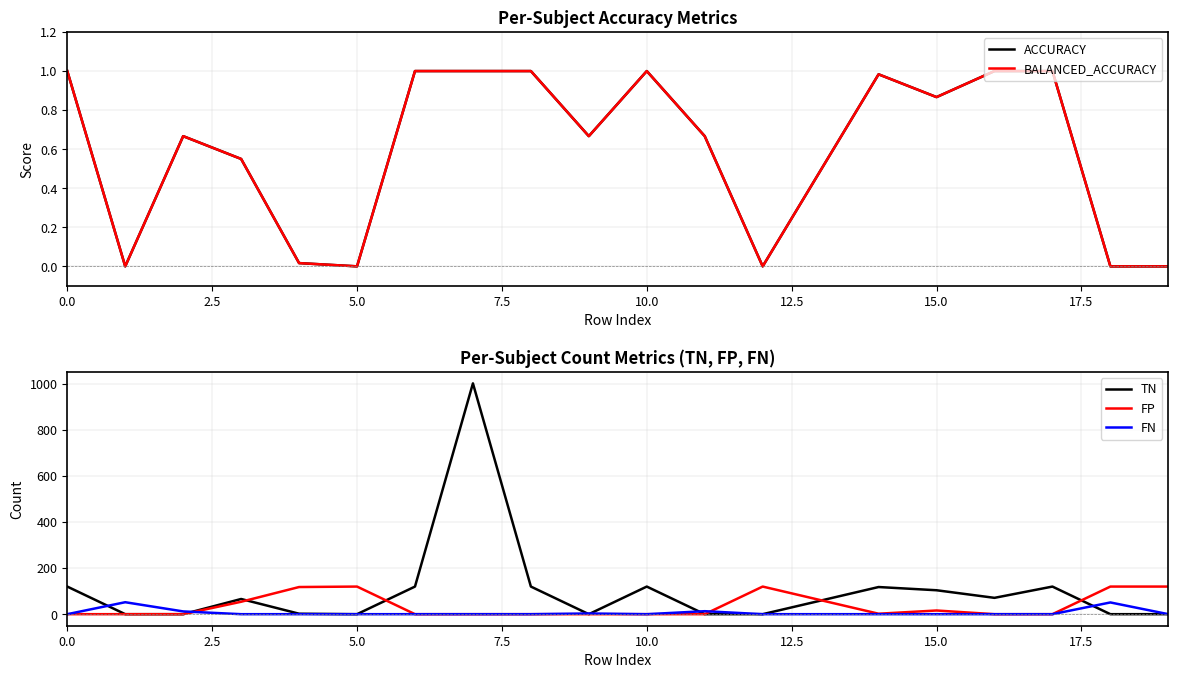

How many values in the TN series are below 66?

10